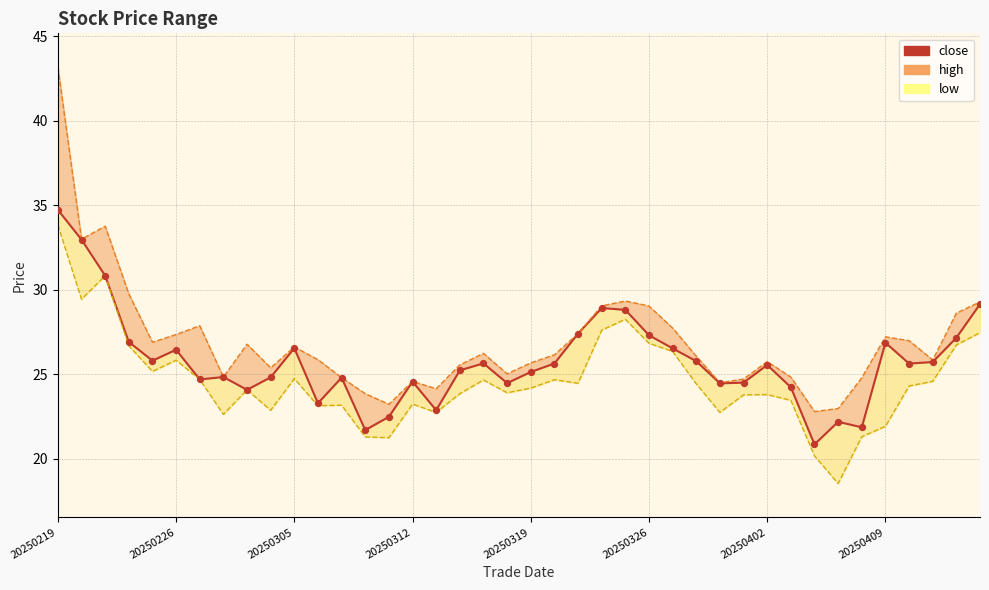

What is the change in value from 30 to 32?

-4.7